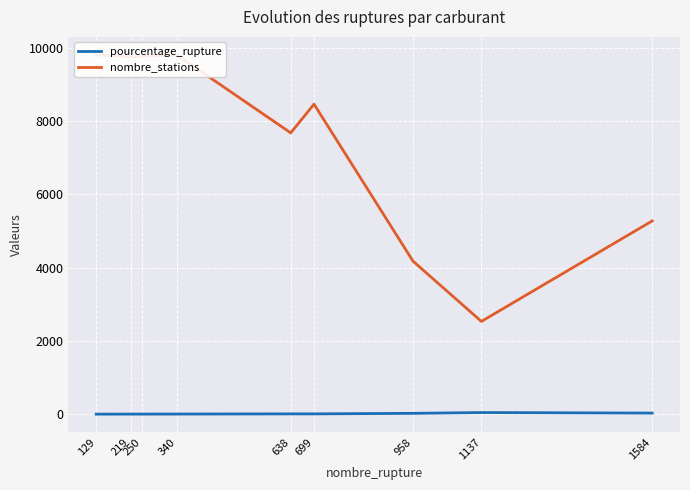

Between 699 and 129, which is larger?

699